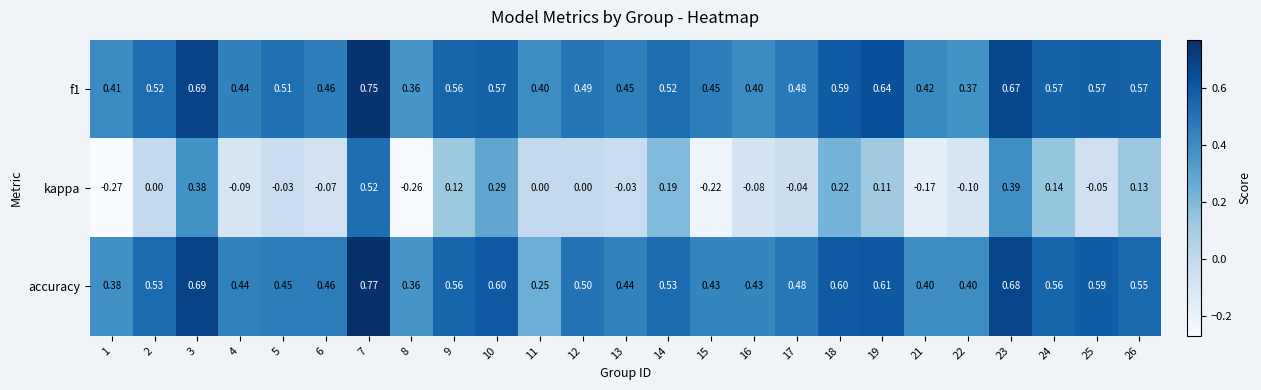

Between 3 and 26, which series saw the biggest shift?

kappa